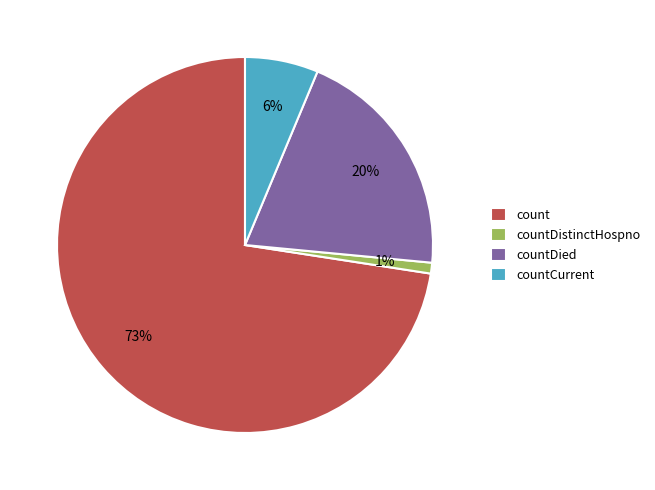

To the nearest percent, what percentage of the pie is countDistinctHospno?

1%